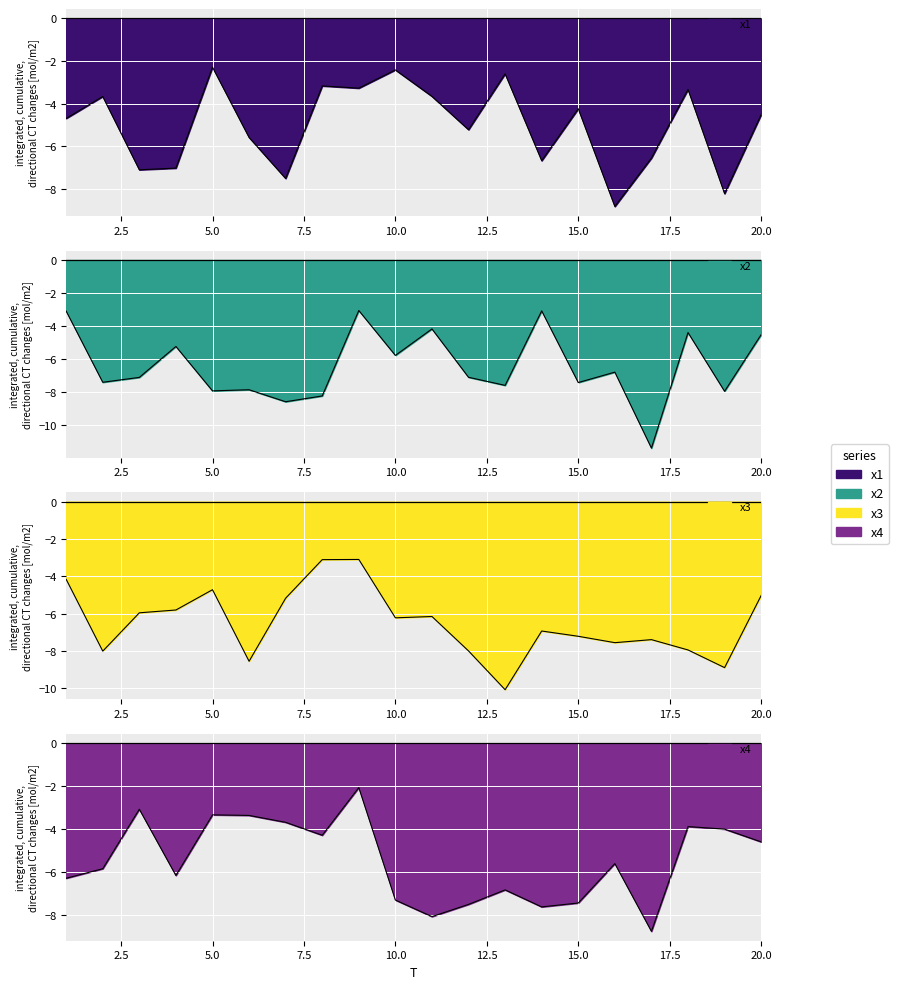

True or false: x2 has more than 1 points higher than both neighbors.

True